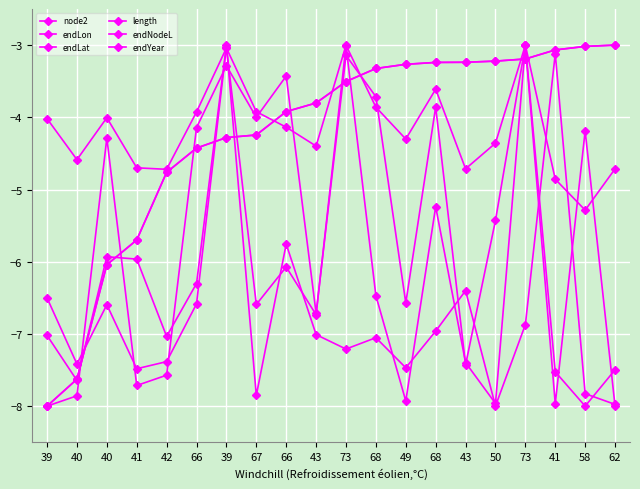

At which label is endYear closest to -5?

42